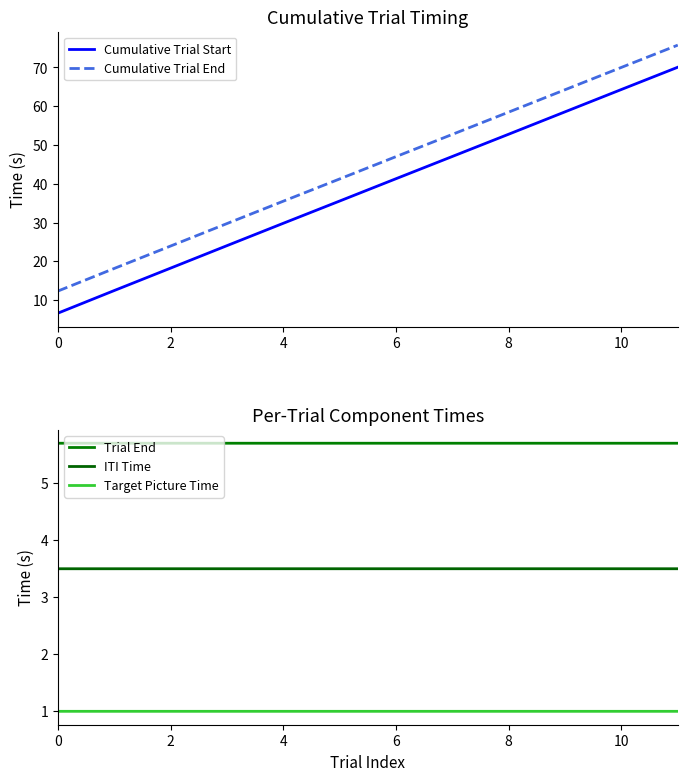

Which series has the largest total across all categories?

Cumulative Trial End